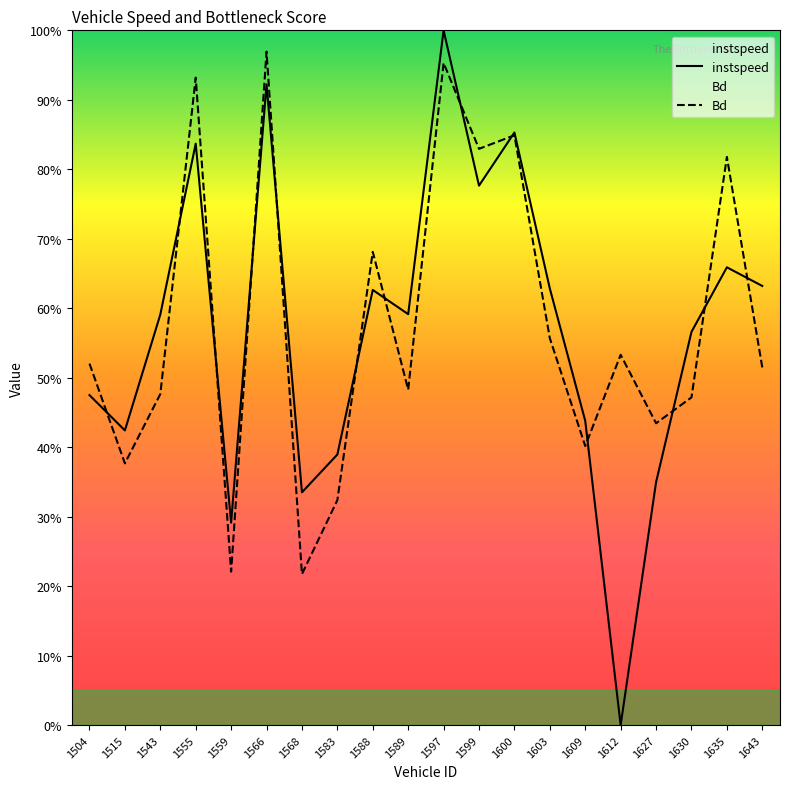

How many times do instspeed and Bd cross each other?

13